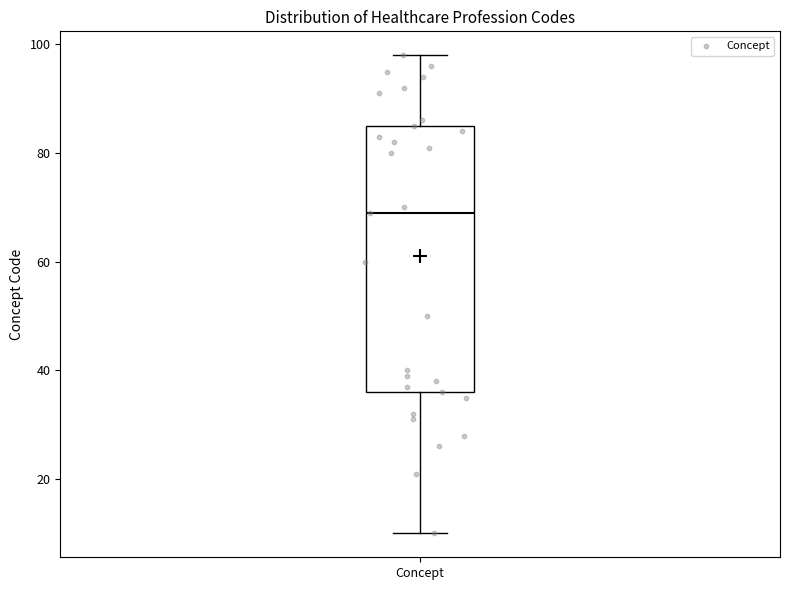

Read this box plot against the y-axis: the position of the median line, the range covered by the box, and the ends of both whiskers. The values are not printed on the chart, so give them approximately, as read against the axis.

median 70, box 36 to 86, whiskers 10 to 98